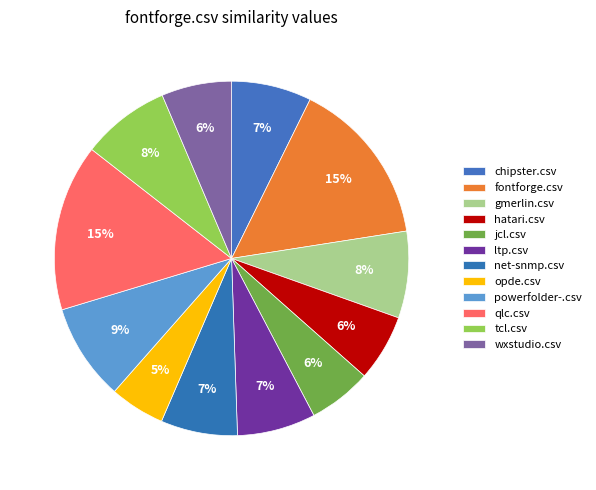

What percentage do opde.csv and chipster.csv together represent?

12.3%